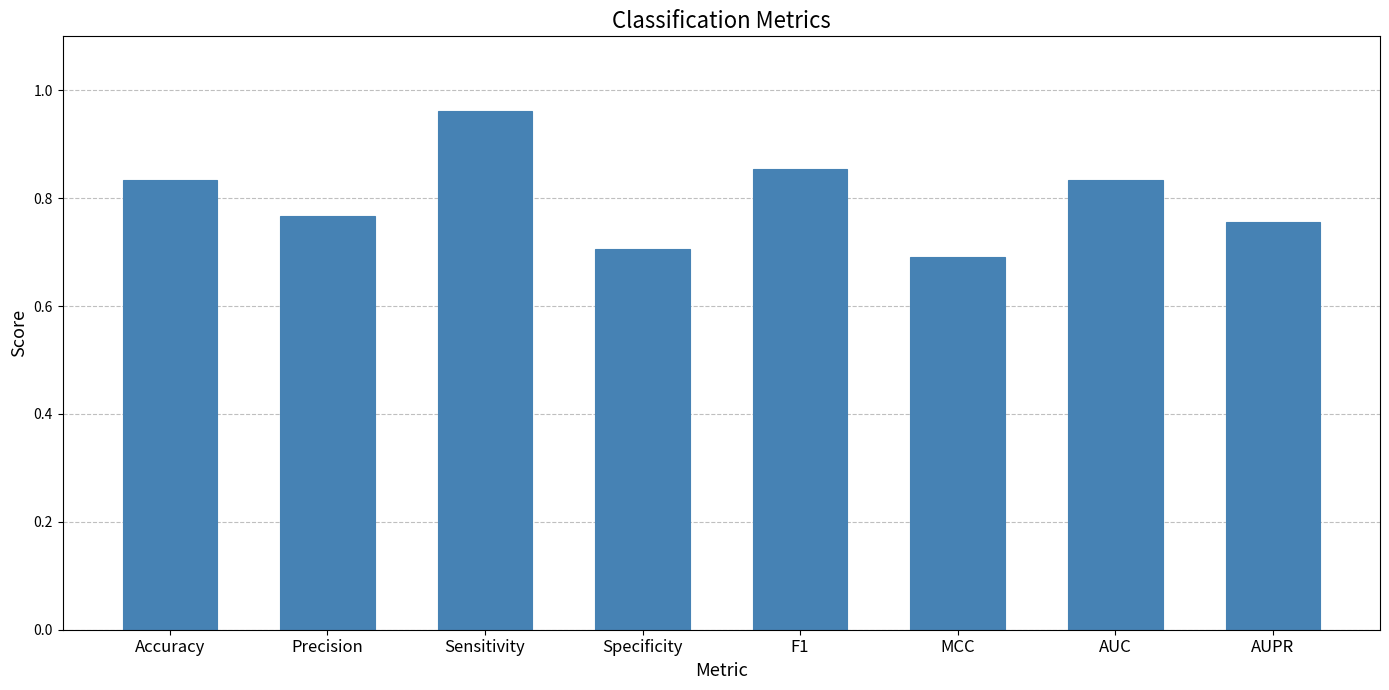

Count the number of categories in the chart.

8